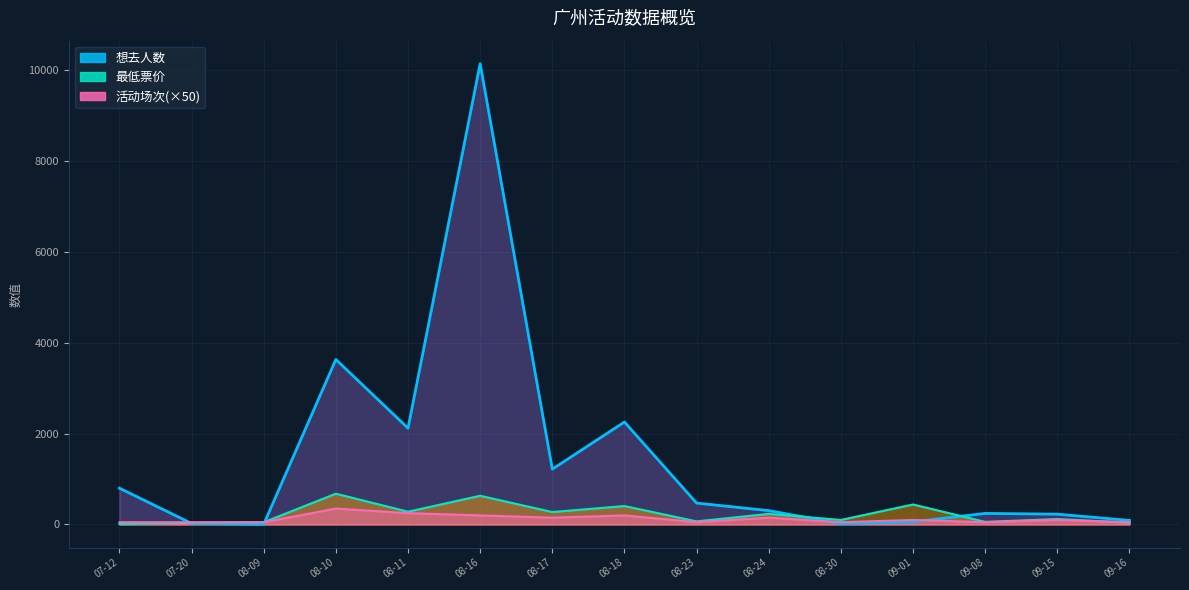

At which category is the sum across all series the highest?

08-16